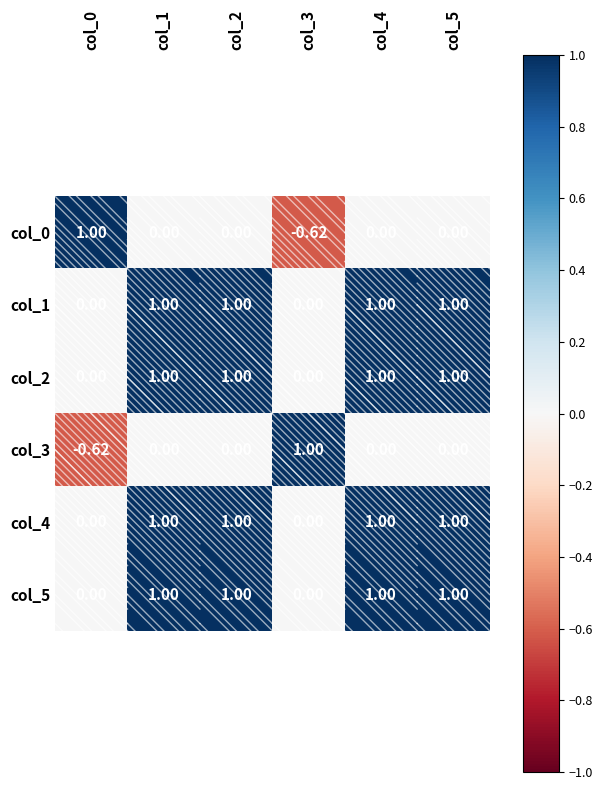

What is the difference between the highest and lowest values at col_2?

1.0